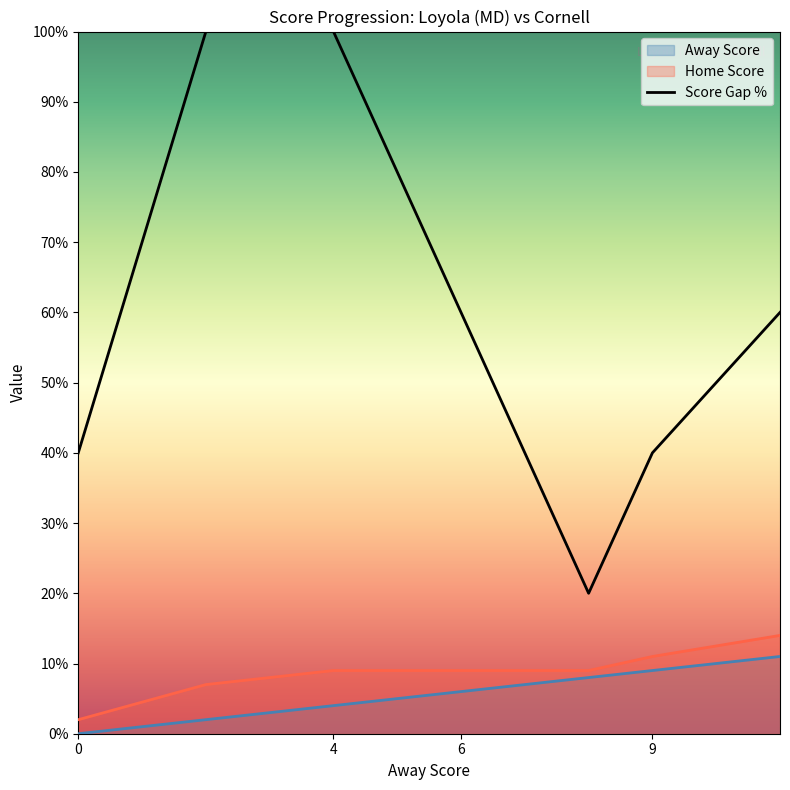

Is it true that Home Score equals 5 at 9?

False